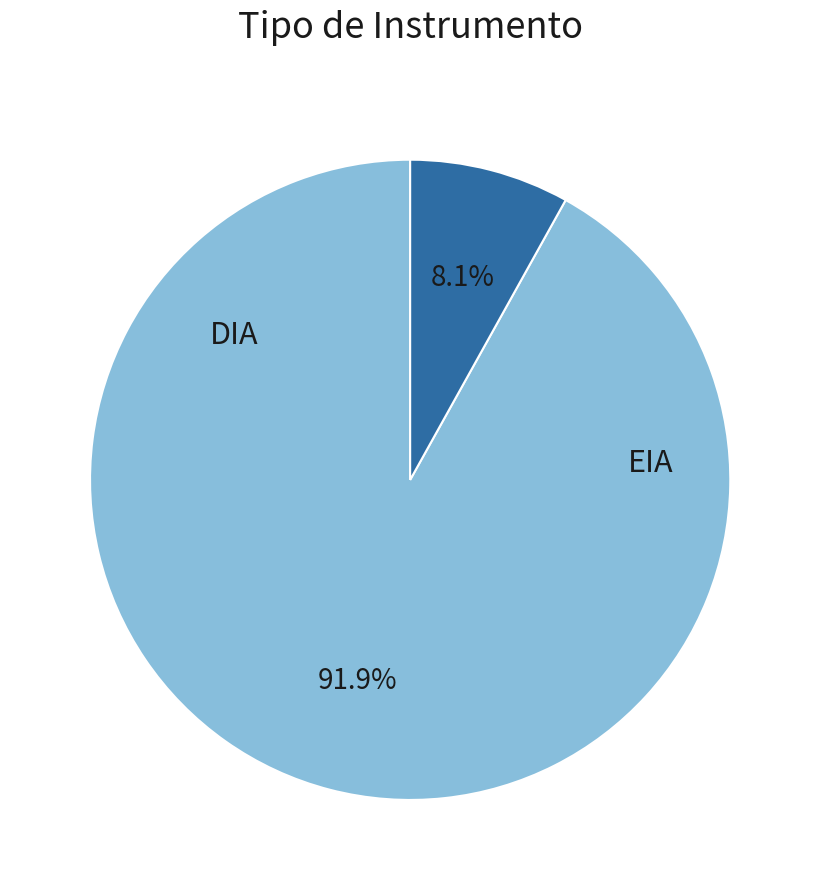

Is there a majority slice in this chart?

Yes